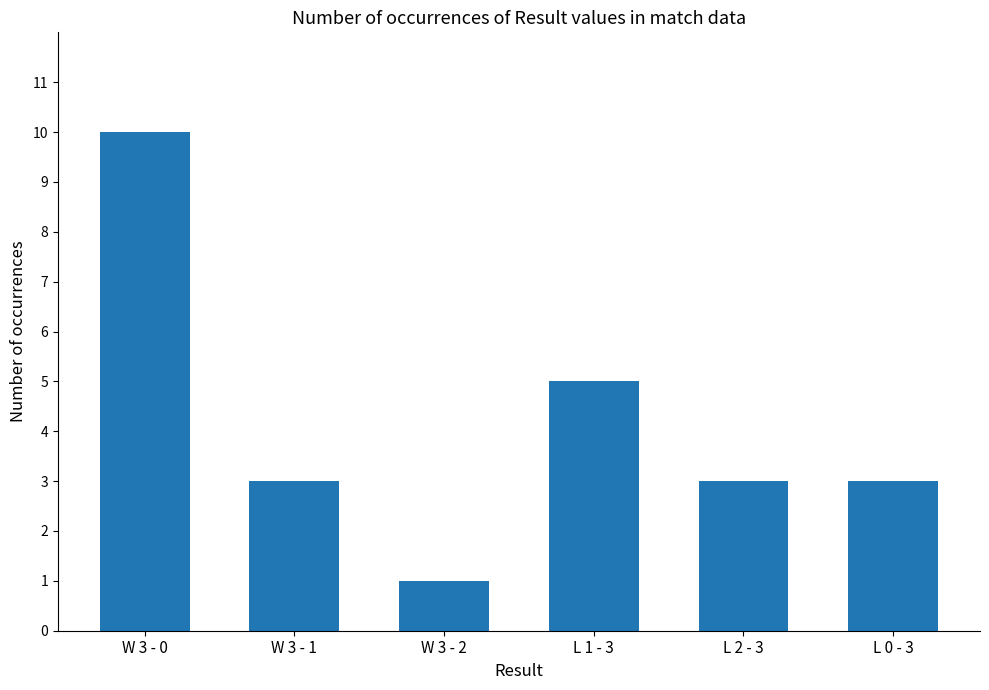

The value at W 3 - 1 is 3. True or false?

True